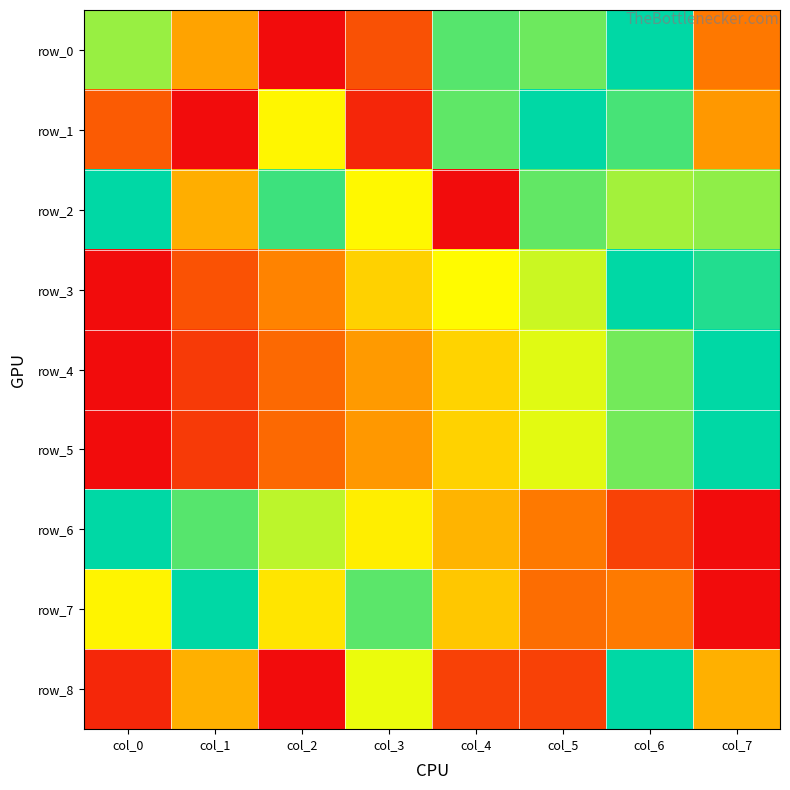

What is the spread (max minus min) of values at col_0?

1.0